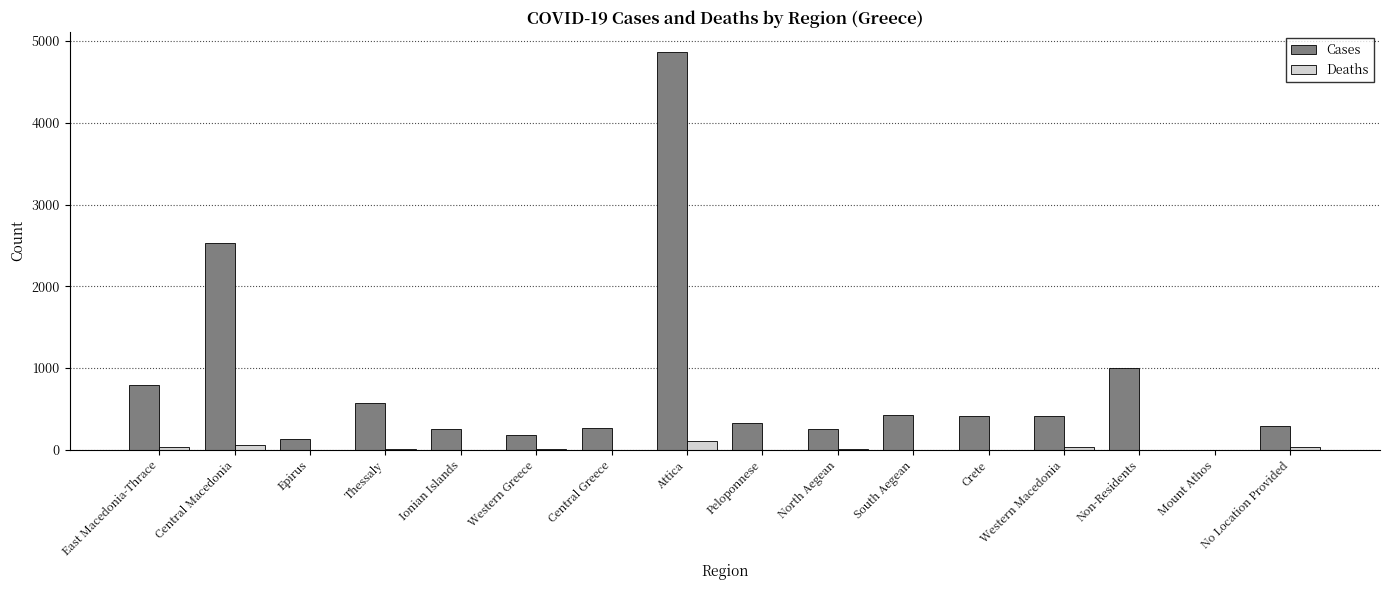

Which series changed the most between Central Macedonia and Attica?

Cases